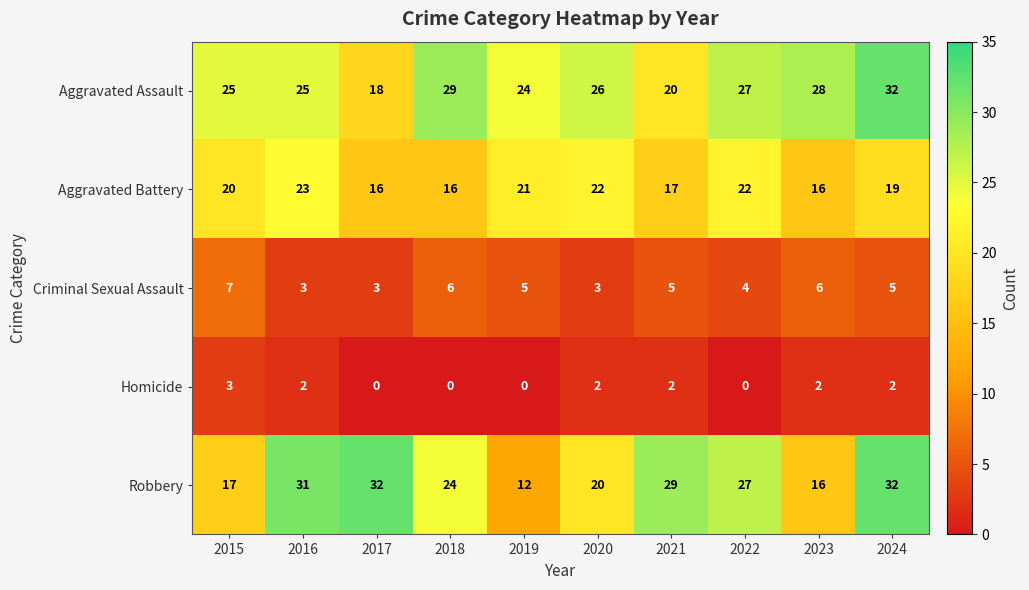

What is the average value of the Aggravated Battery series?

19